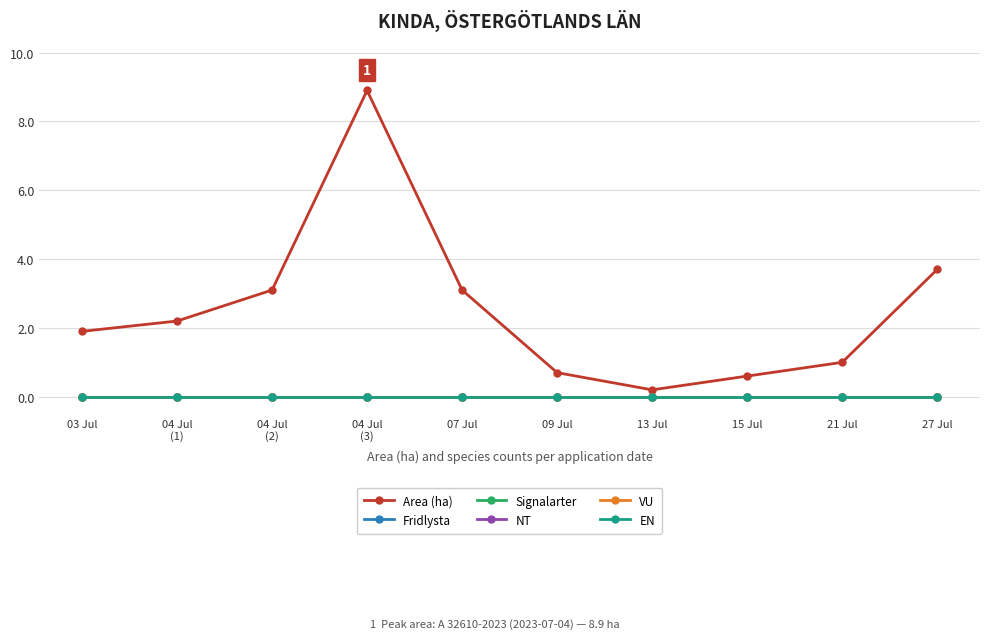

Rank the series by their maximum value, from lowest to highest.

Fridlysta, Signalarter, NT, VU, EN, Area (ha)